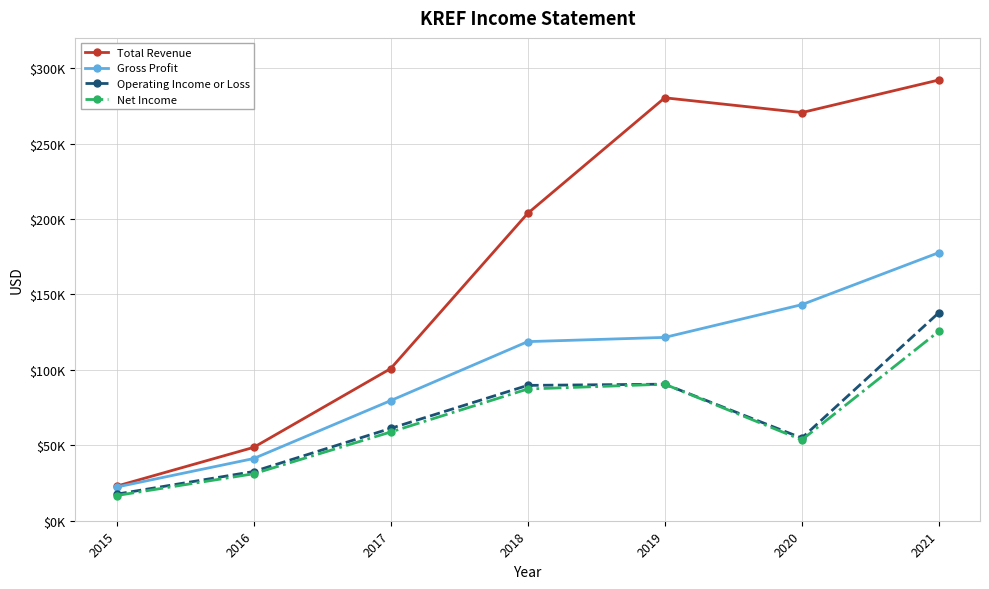

What is the total value across all series at 2020?

522100